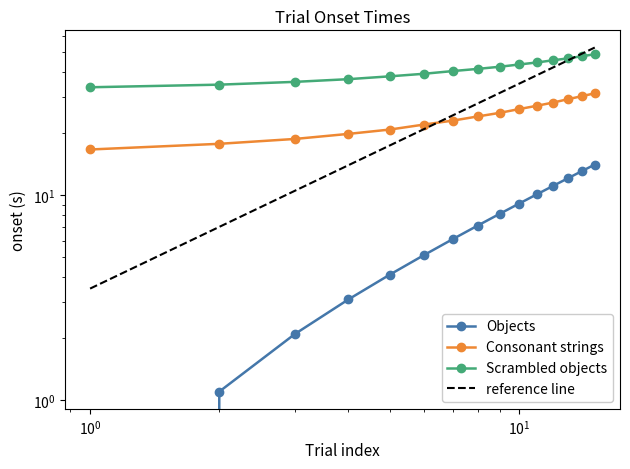

What is the sum of all Scrambled objects values?

617.8